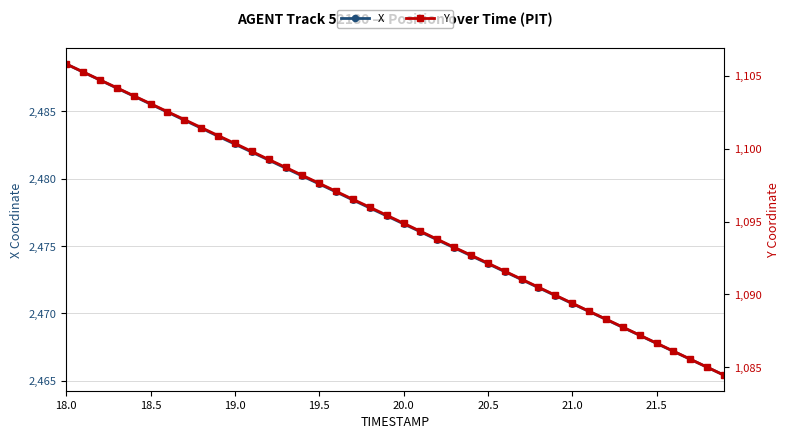

Which series has the widest spread of values?

X